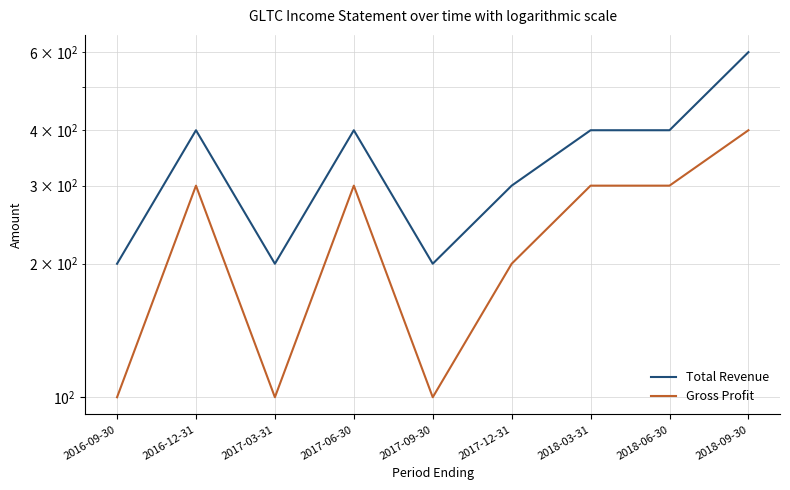

True or false: Gross Profit and Total Revenue cross at least once.

False